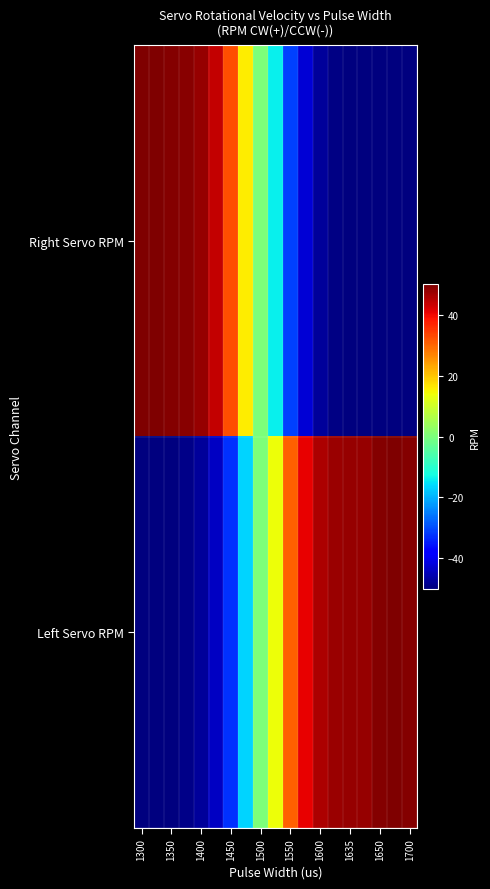

Reading right to left, extract all data points from this chart.

Right Servo RPM: -50.0	-50.0	-50.0	-50.0	-49.8	-49.5	-47.5	-42.5	-31.0	-14.0	0.0	16.0	32.5	44.0	48.0	49.0	49.6	50.0	50.0
Left Servo RPM: 49.5	49.8	49.4	48.0	47.9	47.5	46.0	41.0	30.5	13.9	0.0	-16.6	-32.5	-44.0	-47.5	-49.0	-50.0	-49.9	-50.0